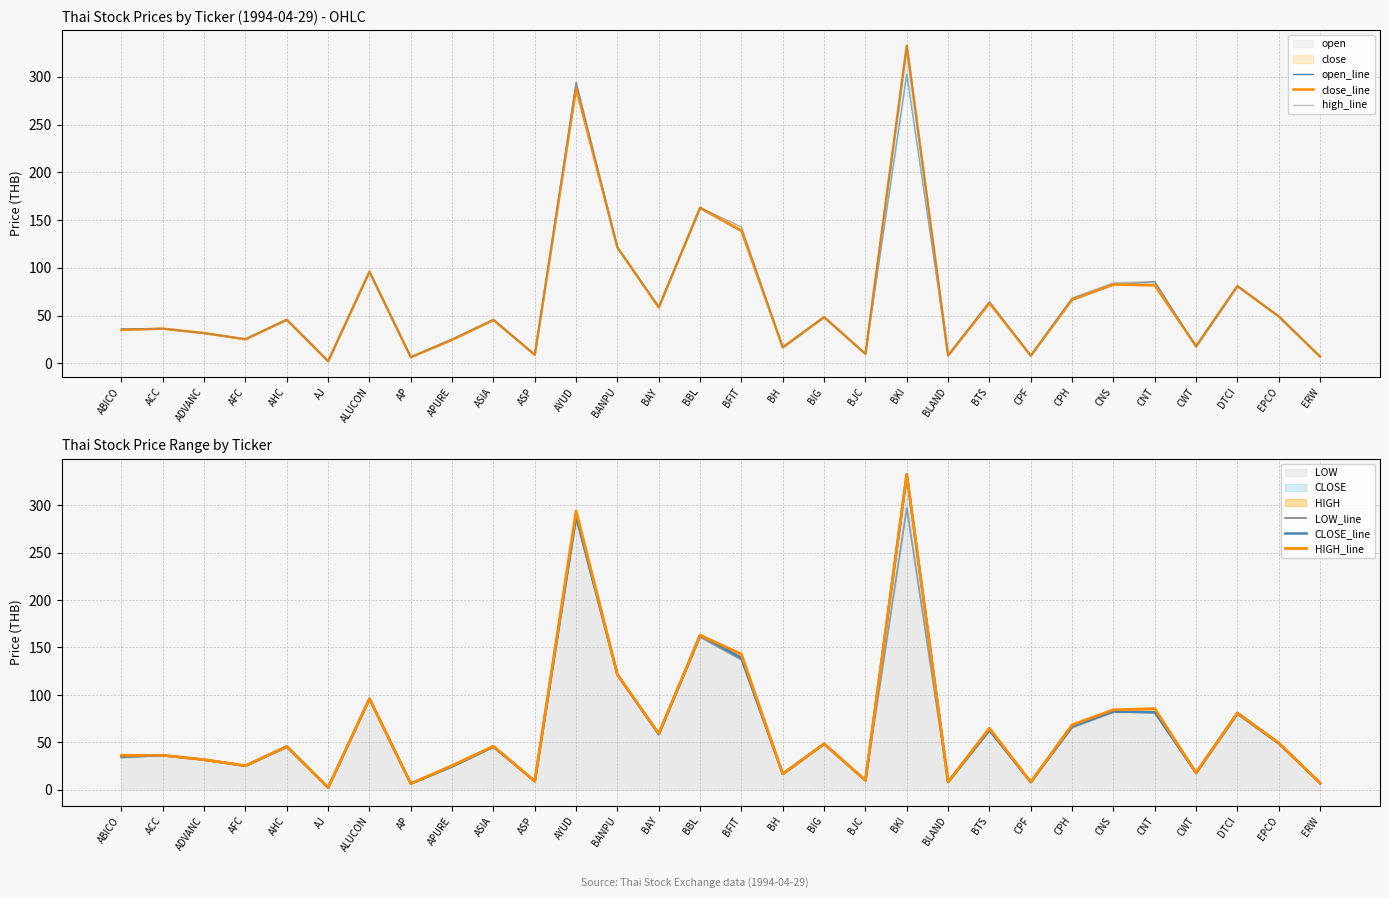

Reading right to left, what are all the values shown in this chart?

open_line: ERW=7.1	EPCO=49.5	DTCI=80.5	CWT=17.1	CNT=85.6	CNS=82.0	CPH=66.0	CPF=8.2	BTS=63.6	BLAND=8.2	BKI=302.2	BJC=9.9	BIG=48.0	BH=16.5	BFIT=138.0	BBL=162.0	BAY=58.9	BANPU=121.3	AYUD=294.0	ASP=9.0	ASIA=45.0	APURE=25.3	AP=6.5	ALUCON=96.0	AJ=2.3	AHC=45.0	AFC=25.5	ADVANC=31.6	ACC=36.4	ABICO=36.2
close_line: ERW=7.2	EPCO=49.1	DTCI=81.0	CWT=18.0	CNT=81.7	CNS=82.6	CPH=67.0	CPF=8.0	BTS=63.1	BLAND=8.3	BKI=332.4	BJC=9.9	BIG=48.5	BH=16.8	BFIT=139.0	BBL=163.0	BAY=58.6	BANPU=121.3	AYUD=288.0	ASP=9.0	ASIA=45.5	APURE=24.7	AP=6.5	ALUCON=96.0	AJ=2.4	AHC=45.8	AFC=25.2	ADVANC=31.8	ACC=36.4	ABICO=35.0
high_line: ERW=7.2	EPCO=49.5	DTCI=81.0	CWT=18.0	CNT=85.6	CNS=84.3	CPH=68.5	CPF=8.3	BTS=65.0	BLAND=8.3	BKI=332.4	BJC=10.0	BIG=48.5	BH=16.8	BFIT=143.0	BBL=163.0	BAY=59.3	BANPU=121.3	AYUD=294.0	ASP=9.2	ASIA=46.0	APURE=25.6	AP=6.5	ALUCON=96.0	AJ=2.4	AHC=45.8	AFC=25.5	ADVANC=31.8	ACC=36.4	ABICO=36.2
LOW_line: ERW=7.0	EPCO=48.4	DTCI=79.5	CWT=17.1	CNT=81.7	CNS=82.0	CPH=65.5	CPF=8.0	BTS=62.2	BLAND=8.2	BKI=296.9	BJC=9.9	BIG=48.0	BH=16.5	BFIT=137.0	BBL=161.0	BAY=58.6	BANPU=121.3	AYUD=288.0	ASP=8.9	ASIA=45.0	APURE=24.7	AP=6.5	ALUCON=96.0	AJ=2.3	AHC=44.8	AFC=25.2	ADVANC=31.5	ACC=36.4	ABICO=34.1
CLOSE_line: ERW=7.2	EPCO=49.1	DTCI=81.0	CWT=18.0	CNT=81.7	CNS=82.6	CPH=67.0	CPF=8.0	BTS=63.1	BLAND=8.3	BKI=332.4	BJC=9.9	BIG=48.5	BH=16.8	BFIT=139.0	BBL=163.0	BAY=58.6	BANPU=121.3	AYUD=288.0	ASP=9.0	ASIA=45.5	APURE=24.7	AP=6.5	ALUCON=96.0	AJ=2.4	AHC=45.8	AFC=25.2	ADVANC=31.8	ACC=36.4	ABICO=35.0
HIGH_line: ERW=7.2	EPCO=49.5	DTCI=81.0	CWT=18.0	CNT=85.6	CNS=84.3	CPH=68.5	CPF=8.3	BTS=65.0	BLAND=8.3	BKI=332.4	BJC=10.0	BIG=48.5	BH=16.8	BFIT=143.0	BBL=163.0	BAY=59.3	BANPU=121.3	AYUD=294.0	ASP=9.2	ASIA=46.0	APURE=25.6	AP=6.5	ALUCON=96.0	AJ=2.4	AHC=45.8	AFC=25.5	ADVANC=31.8	ACC=36.4	ABICO=36.2